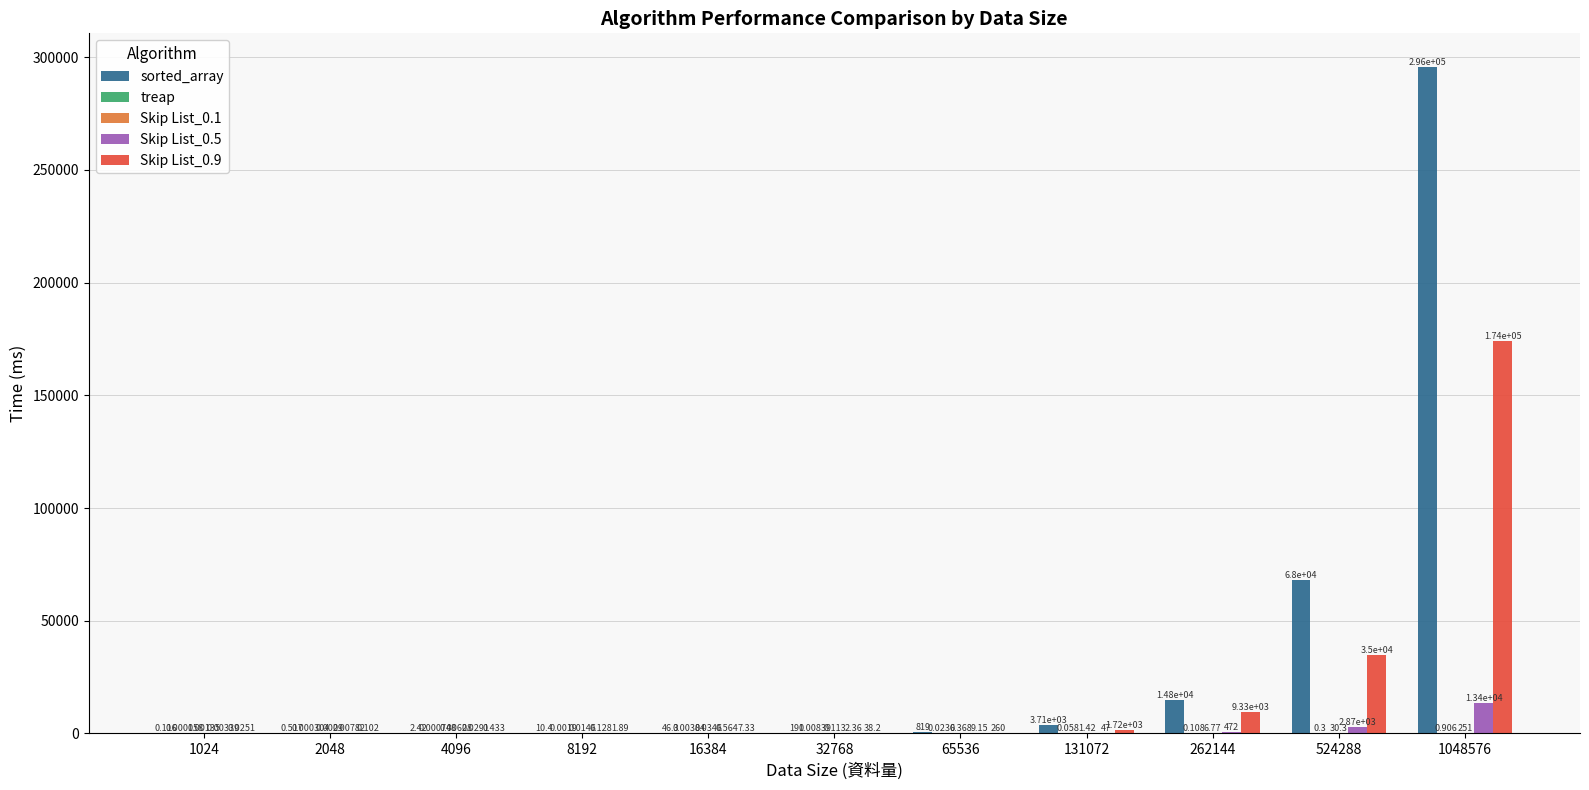

Which series changed the most between 4096 and 524288?

sorted_array